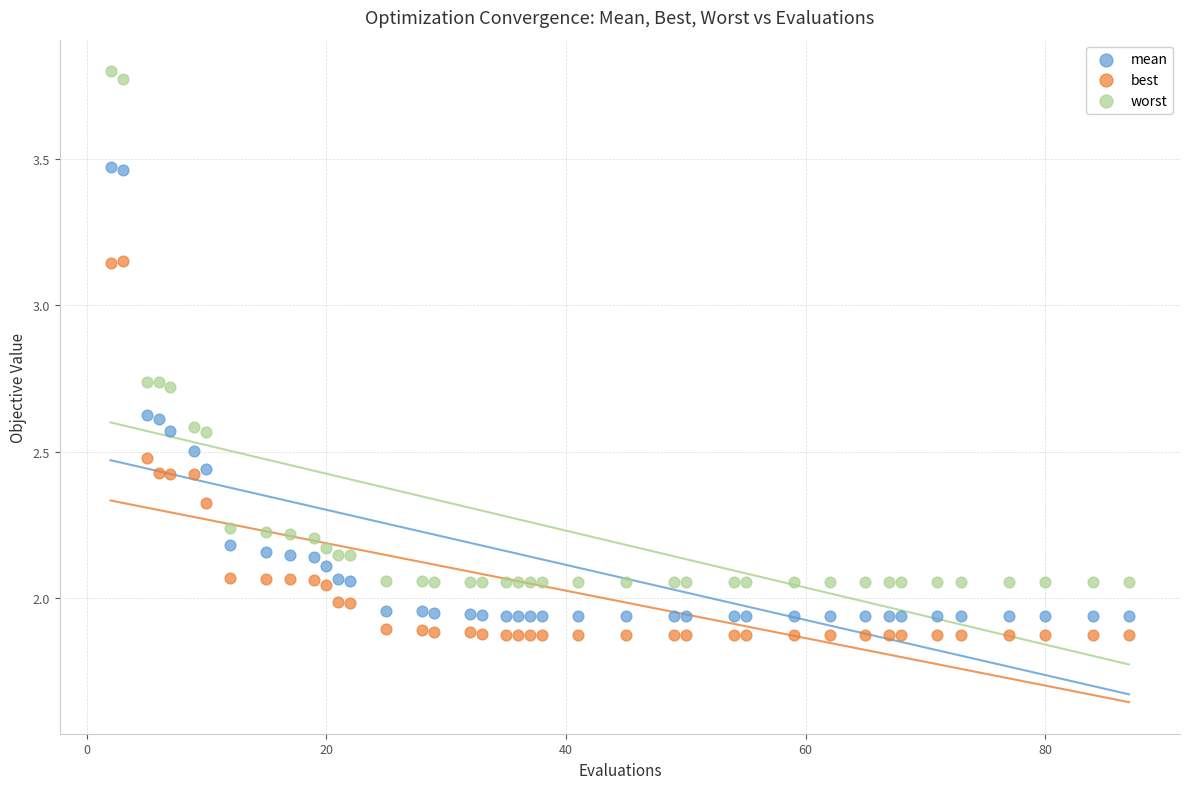

What is the X range (max minus min) for the scatter plot?

85.0